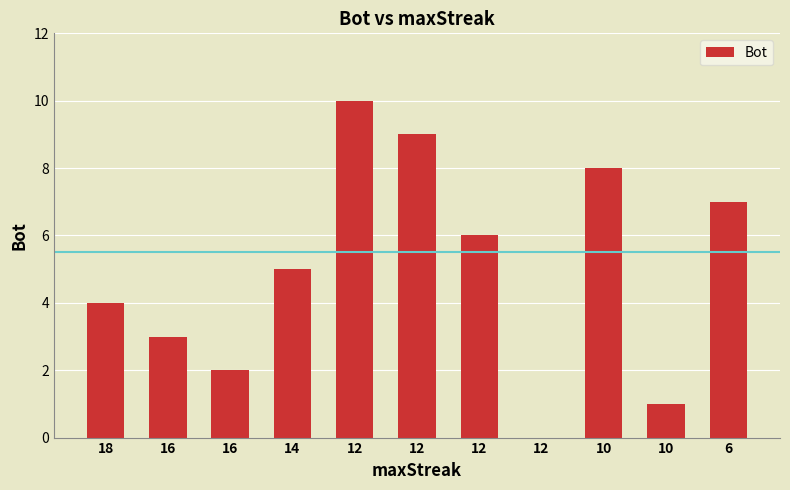

What is the change in value from 14 to 12?

+5